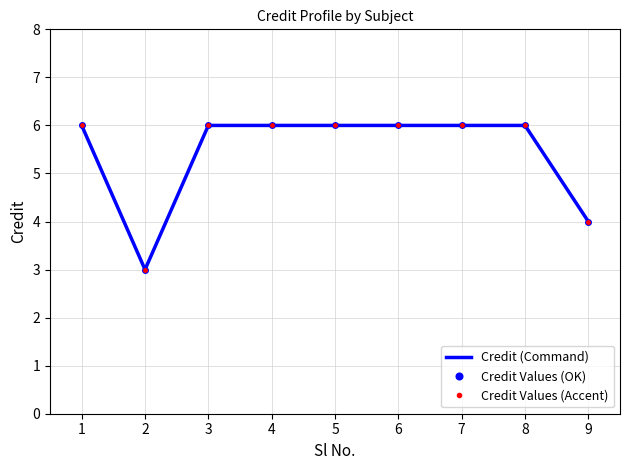

What is the value of the Credit (Command) point at the 5th from the left?

6